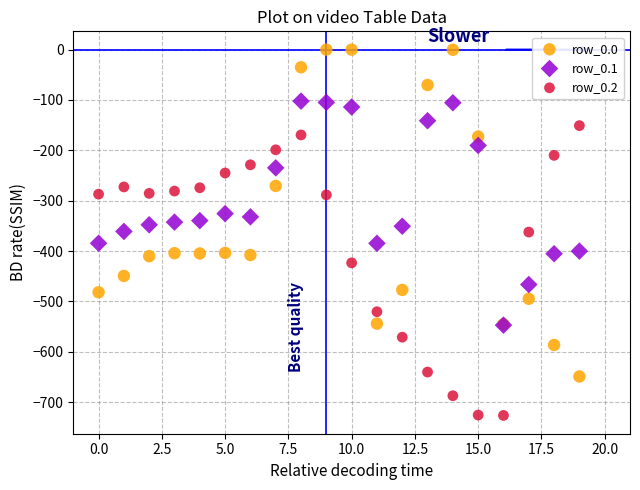

Which series contains the highest Y value?

row_0.0